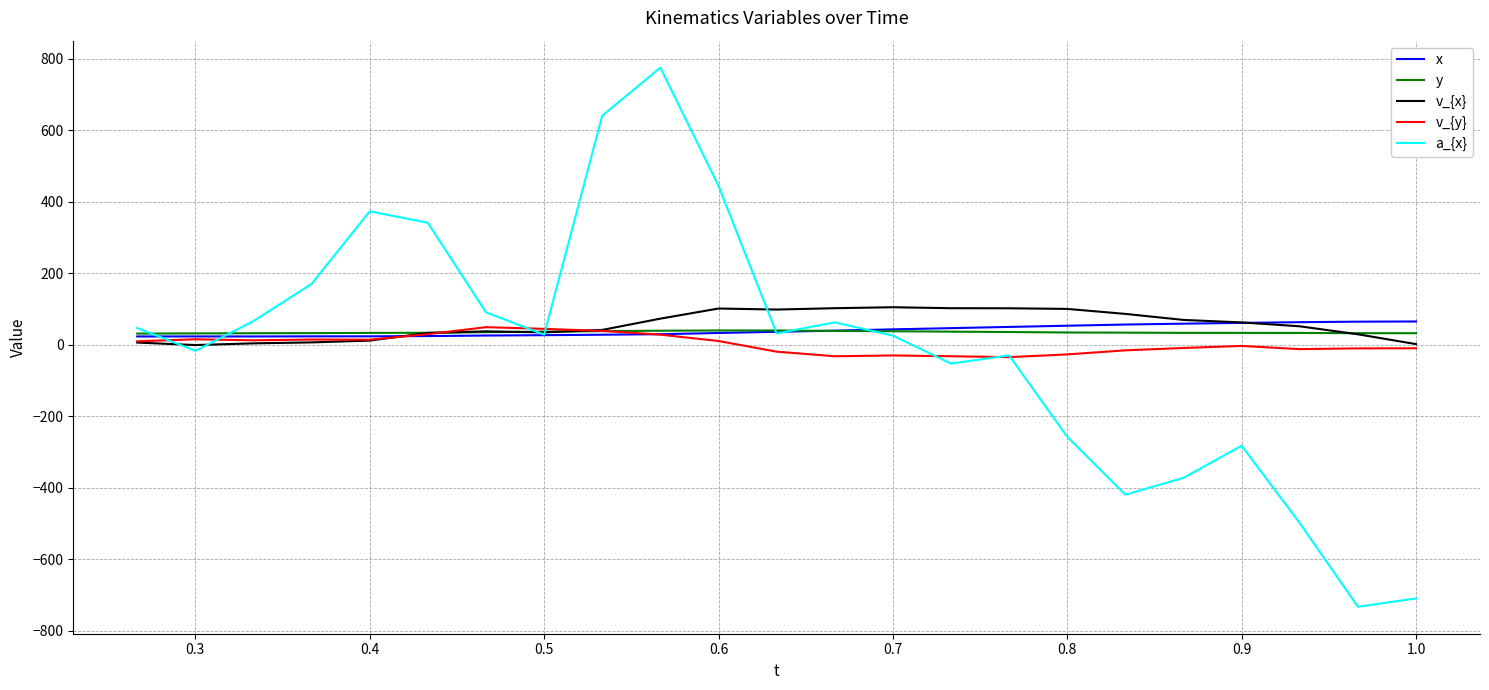

Which series ends up on top after the final intersection of y and v_{x}?

y